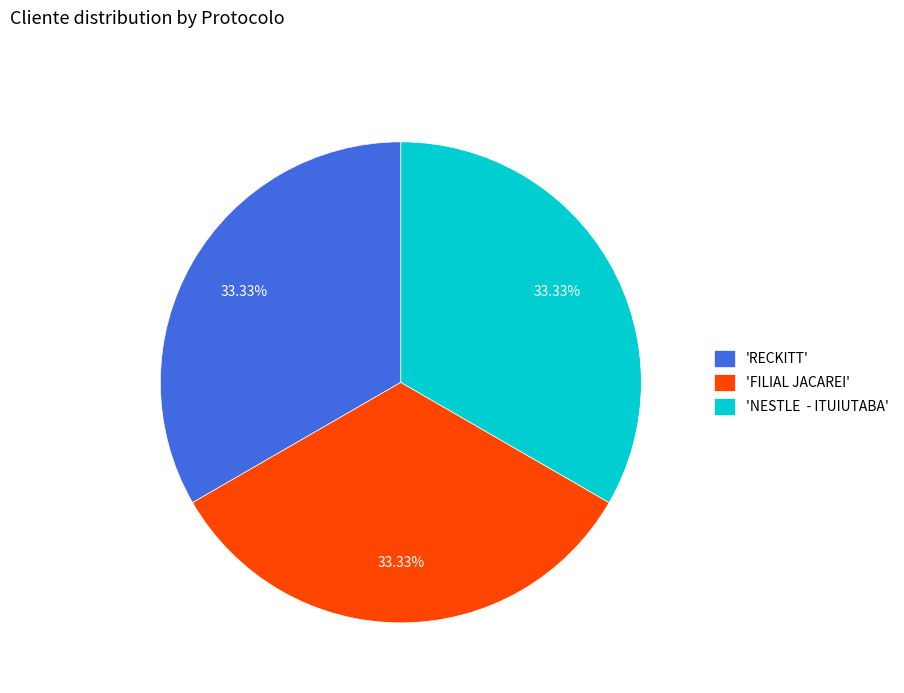

Does 'NESTLE - ITUIUTABA' represent more than half of the total?

No